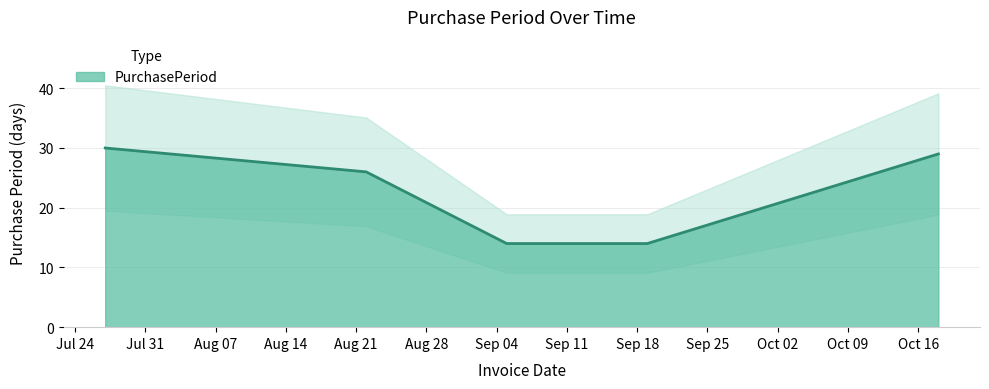

List the labels in order of value, largest first.

2017-07-27, 2017-10-18, 2017-08-22, 2017-09-05, 2017-09-19